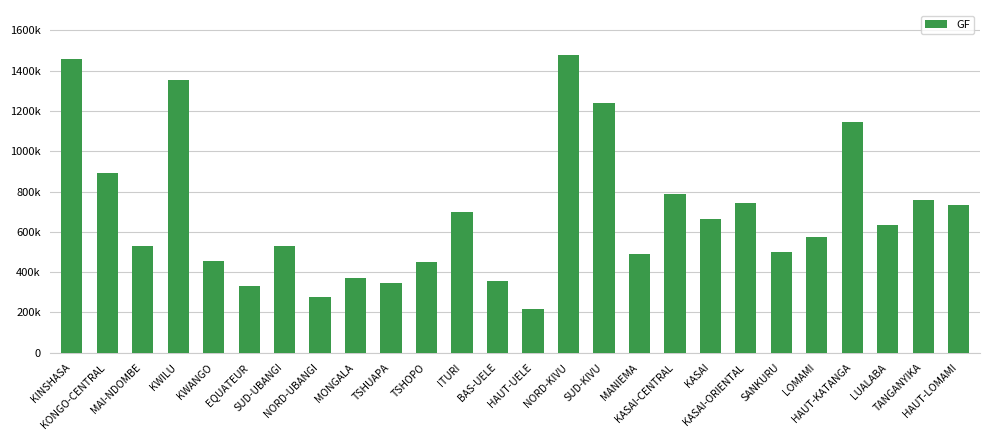

What is the sum of all values?

18021655